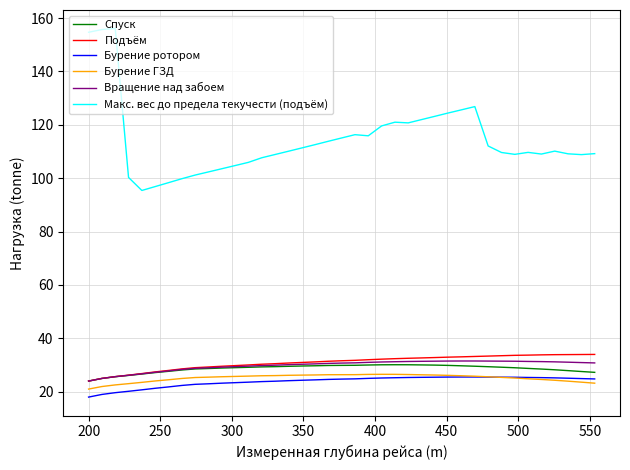

At how many categories does at least one series exceed 131?

3